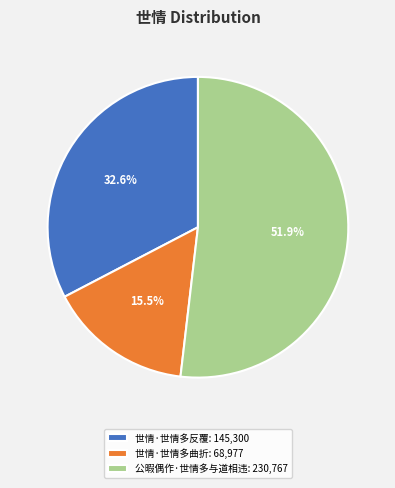

Combined, do 世情·世情多反覆: 145,300 and 公暇偶作·世情多与道相违: 230,767 account for over 50%?

Yes